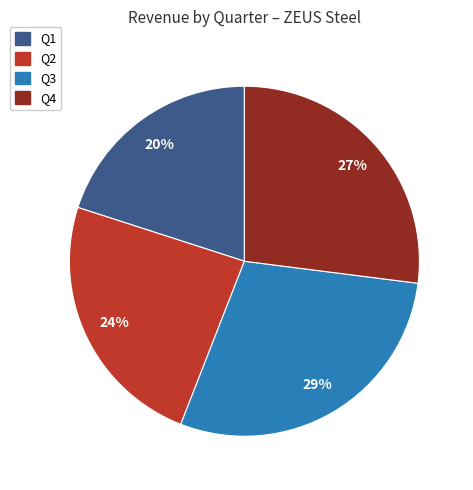

Which category has the smallest portion of the pie?

Q1